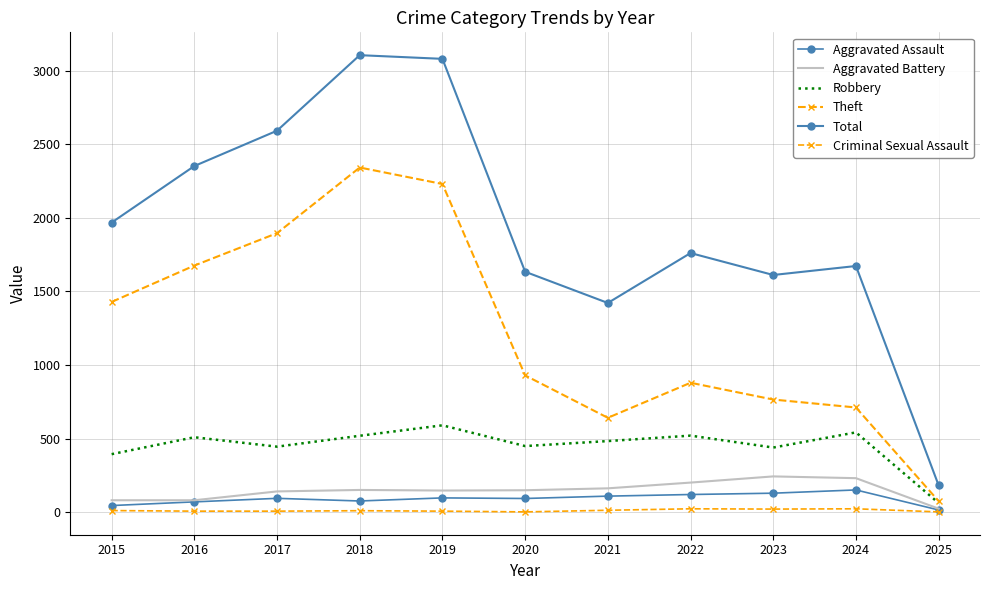

At which label does Aggravated Battery reach its minimum?

2025